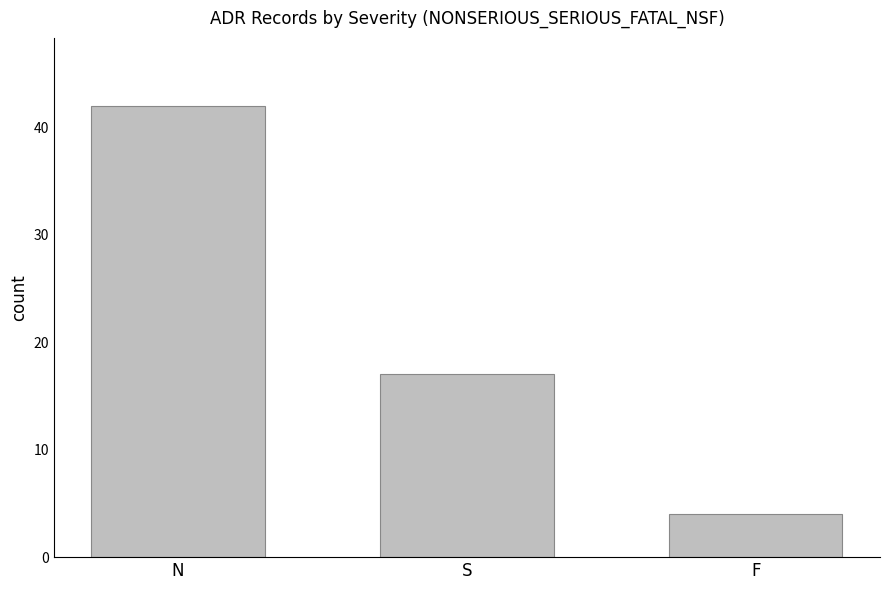

How many bars are there in total?

3